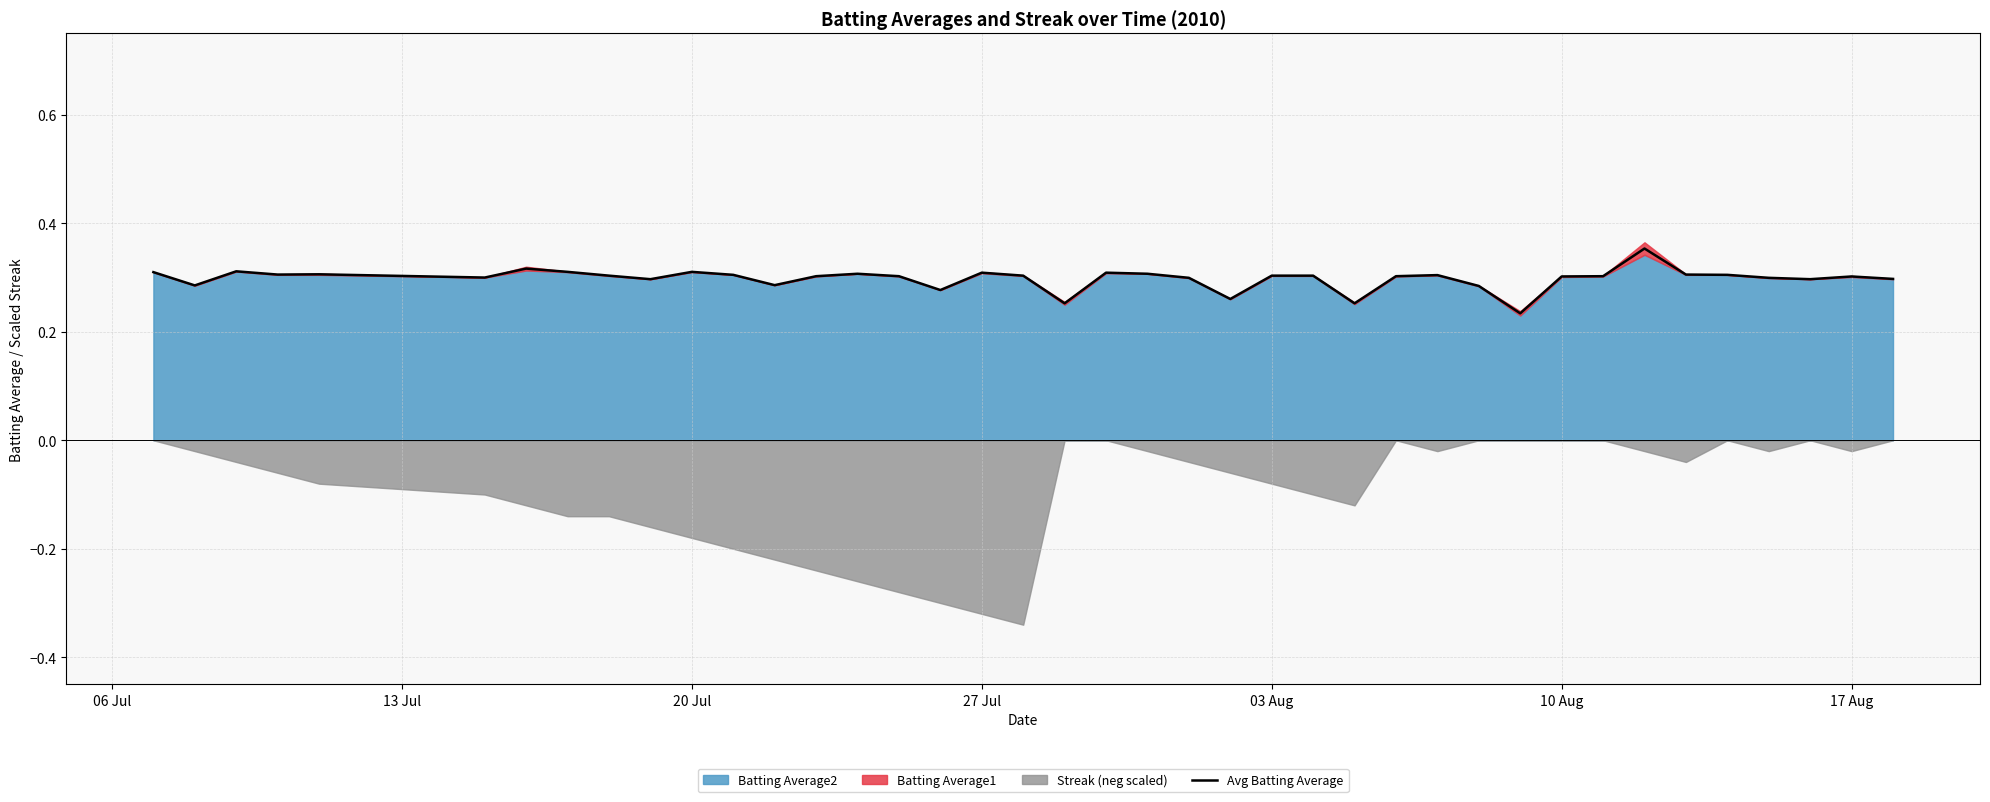

How many values are between 0 and 1?

40